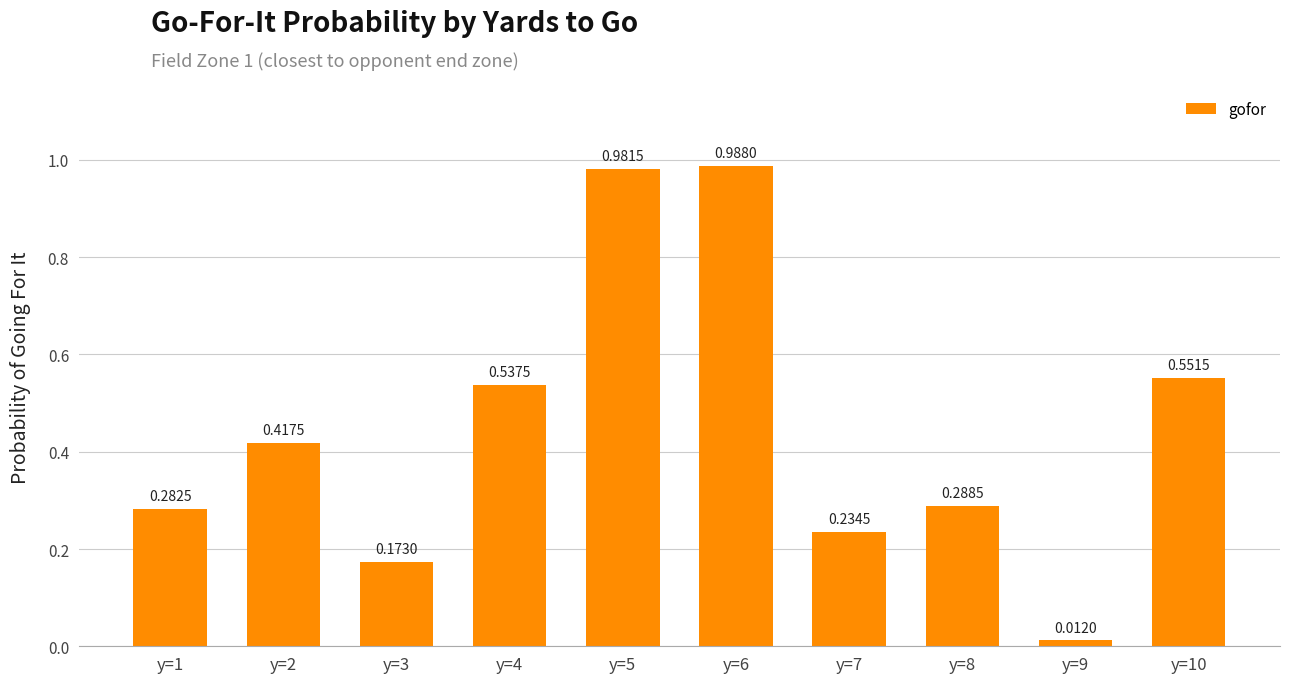

What is the sum of the values at y=1 and y=10?

0.8